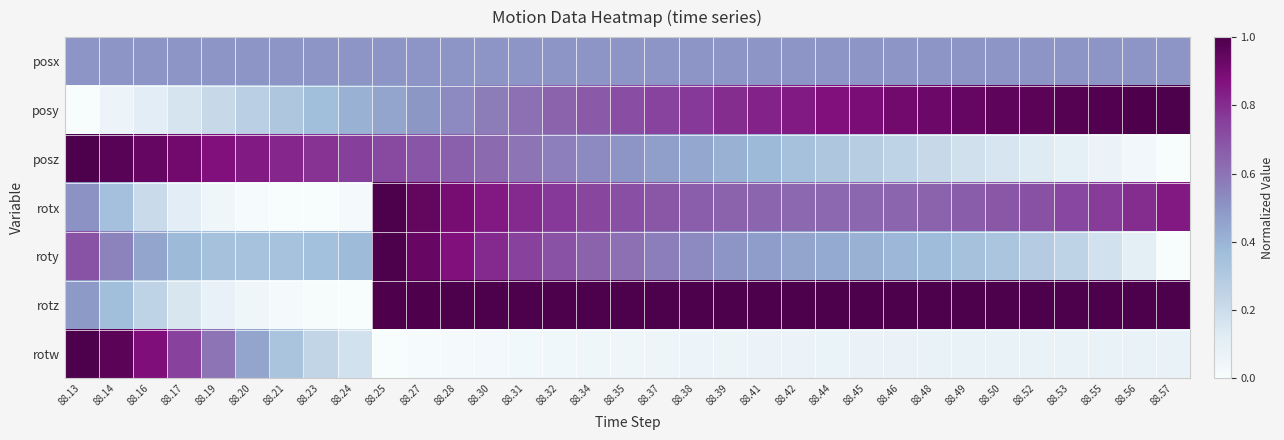

Reading left to right, extract all data points from this chart.

posx: 88.13=0.5	88.14=0.5	88.16=0.5	88.17=0.5	88.19=0.5	88.20=0.5	88.21=0.5	88.23=0.5	88.24=0.5	88.25=0.5	88.27=0.5	88.28=0.5	88.30=0.5	88.31=0.5	88.32=0.5	88.34=0.5	88.35=0.5	88.37=0.5	88.38=0.5	88.39=0.5	88.41=0.5	88.42=0.5	88.44=0.5	88.45=0.5	88.46=0.5	88.48=0.5	88.49=0.5	88.50=0.5	88.52=0.5	88.53=0.5	88.55=0.5	88.56=0.5	88.57=0.5
posy: 88.13=0.0	88.14=0.1	88.16=0.1	88.17=0.2	88.19=0.2	88.20=0.3	88.21=0.3	88.23=0.4	88.24=0.4	88.25=0.5	88.27=0.5	88.28=0.5	88.30=0.6	88.31=0.6	88.32=0.6	88.34=0.7	88.35=0.7	88.37=0.7	88.38=0.8	88.39=0.8	88.41=0.8	88.42=0.8	88.44=0.9	88.45=0.9	88.46=0.9	88.48=0.9	88.49=0.9	88.50=1.0	88.52=1.0	88.53=1.0	88.55=1.0	88.56=1.0	88.57=1.0
posz: 88.13=1.0	88.14=1.0	88.16=0.9	88.17=0.9	88.19=0.9	88.20=0.8	88.21=0.8	88.23=0.8	88.24=0.8	88.25=0.7	88.27=0.7	88.28=0.7	88.30=0.6	88.31=0.6	88.32=0.6	88.34=0.5	88.35=0.5	88.37=0.5	88.38=0.4	88.39=0.4	88.41=0.4	88.42=0.3	88.44=0.3	88.45=0.3	88.46=0.2	88.48=0.2	88.49=0.2	88.50=0.2	88.52=0.1	88.53=0.1	88.55=0.1	88.56=0.0	88.57=0.0
rotx: 88.13=0.5	88.14=0.3	88.16=0.2	88.17=0.1	88.19=0.0	88.20=0.0	88.21=0.0	88.23=0.0	88.24=0.0	88.25=1.0	88.27=0.9	88.28=0.9	88.30=0.8	88.31=0.8	88.32=0.8	88.34=0.7	88.35=0.7	88.37=0.7	88.38=0.7	88.39=0.6	88.41=0.6	88.42=0.6	88.44=0.6	88.45=0.6	88.46=0.6	88.48=0.6	88.49=0.7	88.50=0.7	88.52=0.7	88.53=0.7	88.55=0.8	88.56=0.8	88.57=0.8
roty: 88.13=0.7	88.14=0.6	88.16=0.4	88.17=0.4	88.19=0.3	88.20=0.3	88.21=0.3	88.23=0.4	88.24=0.4	88.25=1.0	88.27=0.9	88.28=0.9	88.30=0.8	88.31=0.7	88.32=0.7	88.34=0.6	88.35=0.6	88.37=0.6	88.38=0.5	88.39=0.5	88.41=0.5	88.42=0.5	88.44=0.4	88.45=0.4	88.46=0.4	88.48=0.4	88.49=0.3	88.50=0.3	88.52=0.3	88.53=0.2	88.55=0.2	88.56=0.1	88.57=0.0
rotz: 88.13=0.5	88.14=0.4	88.16=0.2	88.17=0.2	88.19=0.1	88.20=0.0	88.21=0.0	88.23=0.0	88.24=0.0	88.25=1.0	88.27=1.0	88.28=1.0	88.30=1.0	88.31=1.0	88.32=1.0	88.34=1.0	88.35=1.0	88.37=1.0	88.38=1.0	88.39=1.0	88.41=1.0	88.42=1.0	88.44=1.0	88.45=1.0	88.46=1.0	88.48=1.0	88.49=1.0	88.50=1.0	88.52=1.0	88.53=1.0	88.55=1.0	88.56=1.0	88.57=1.0
rotw: 88.13=1.0	88.14=1.0	88.16=0.9	88.17=0.7	88.19=0.6	88.20=0.5	88.21=0.3	88.23=0.2	88.24=0.2	88.25=0.0	88.27=0.0	88.28=0.0	88.30=0.0	88.31=0.0	88.32=0.0	88.34=0.0	88.35=0.0	88.37=0.1	88.38=0.1	88.39=0.1	88.41=0.1	88.42=0.1	88.44=0.1	88.45=0.1	88.46=0.1	88.48=0.1	88.49=0.1	88.50=0.1	88.52=0.1	88.53=0.1	88.55=0.1	88.56=0.1	88.57=0.1